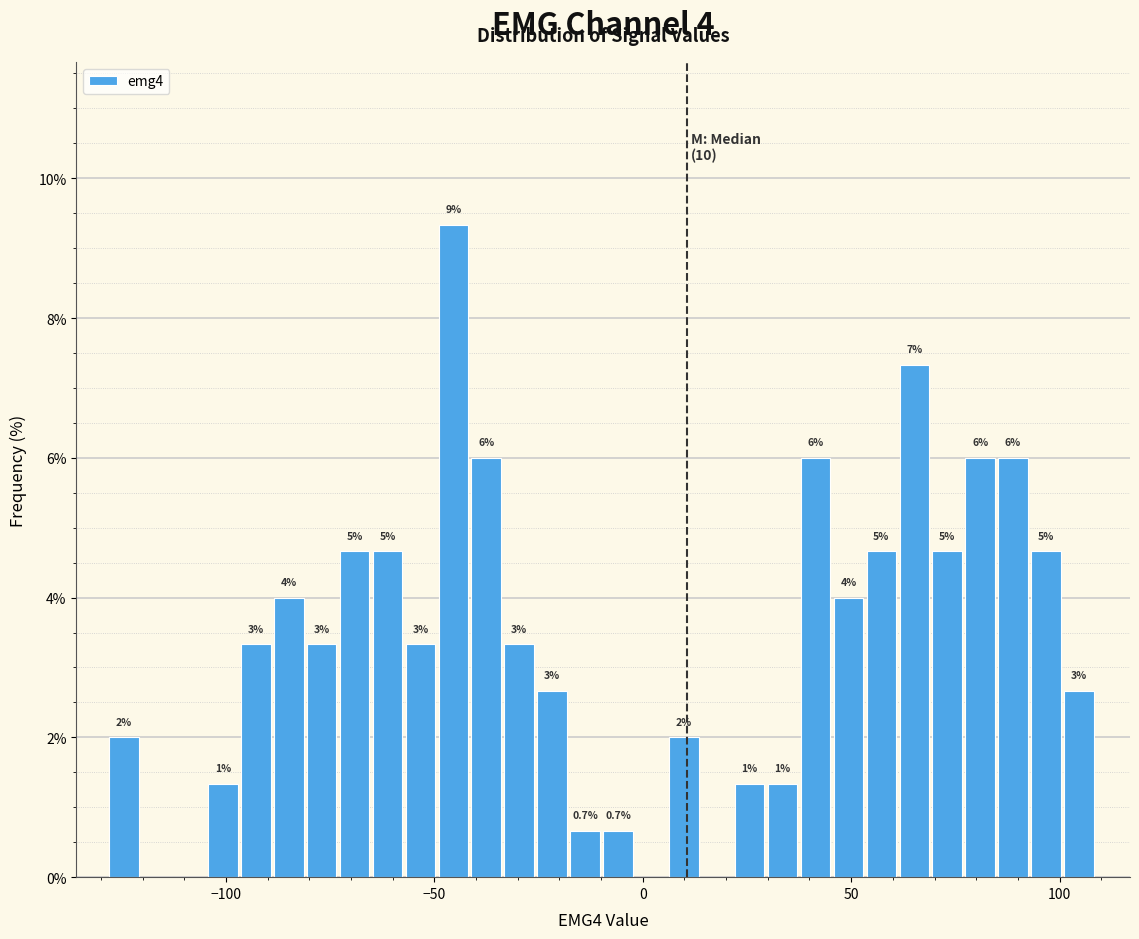

Around what value on the x-axis is the tallest bar? Give the approximate position of its centre, as read against the axis.

-45